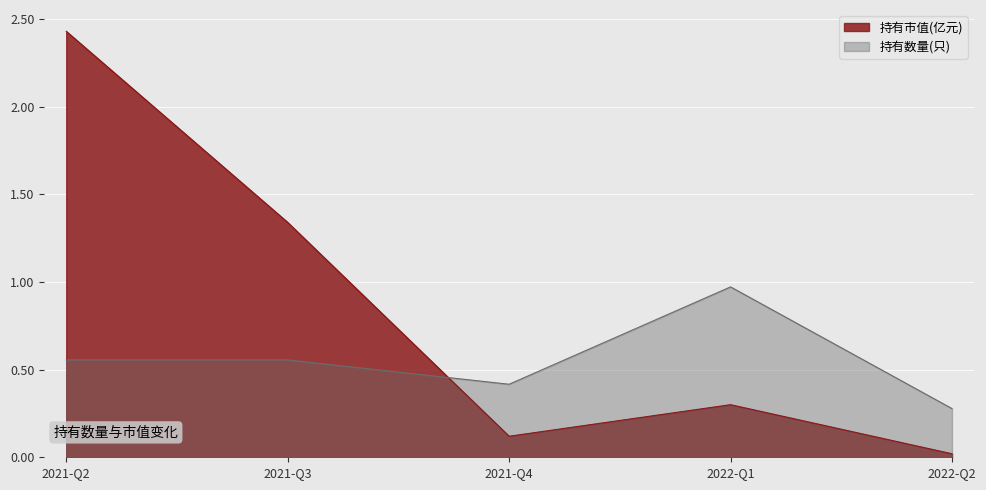

Which series has the largest total across all categories?

持有市值(亿元)